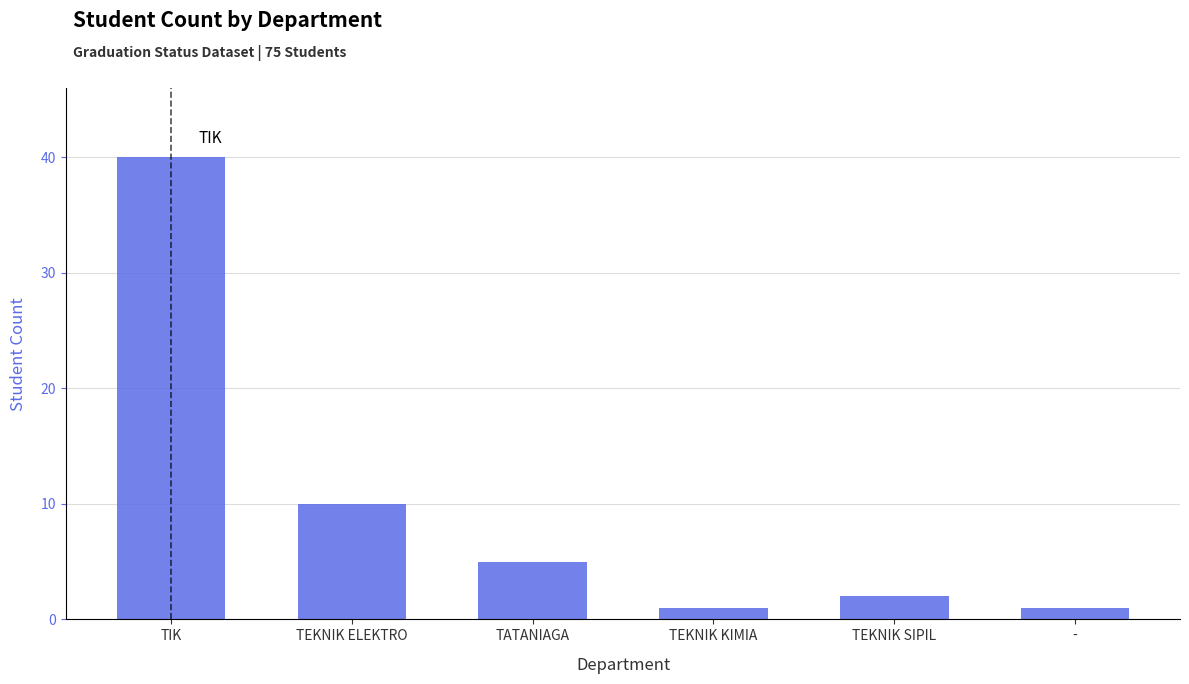

Reading right to left, transcribe all the data shown in this chart.

1	2	1	5	10	40